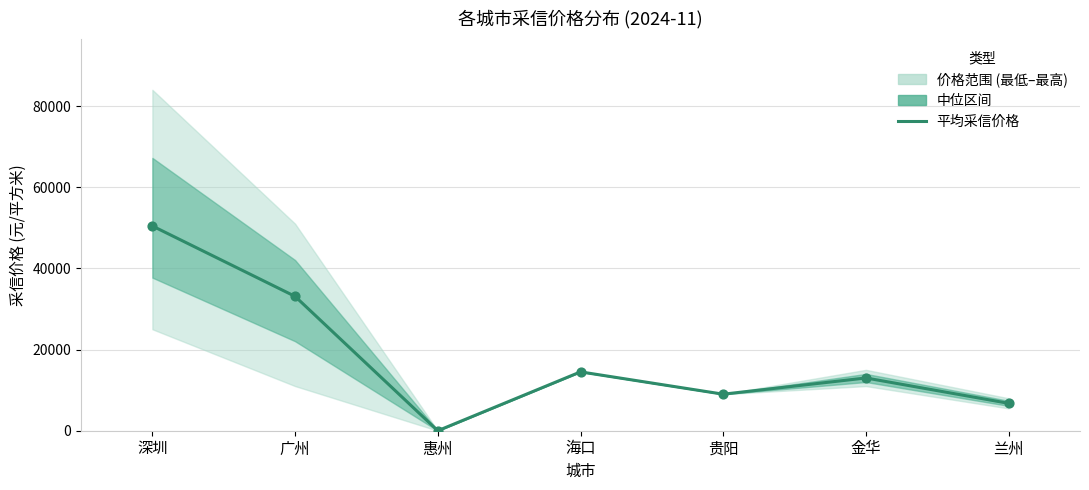

What is the change in value from 惠州 to 金华?

+13000